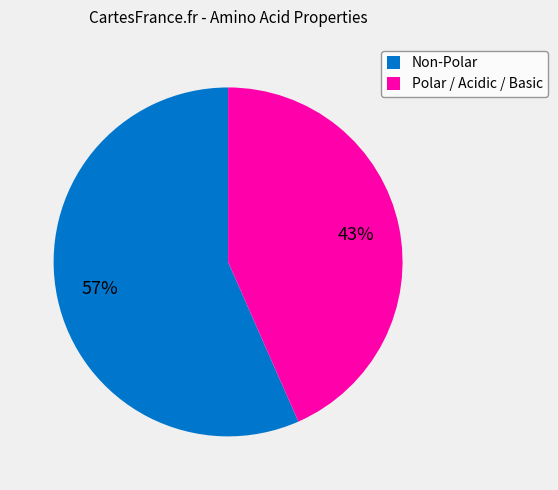

To the nearest percent, what is the average slice percentage?

50%